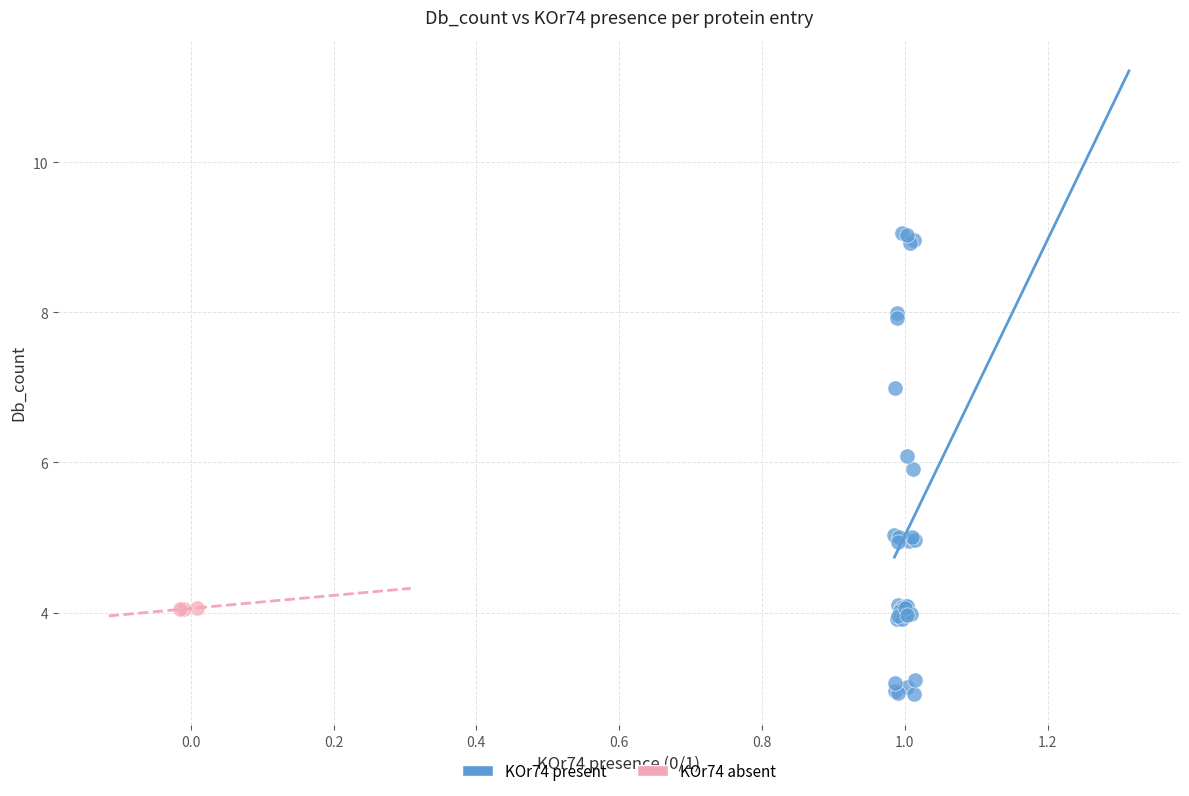

Which series contains the highest Y value?

KOr74 present